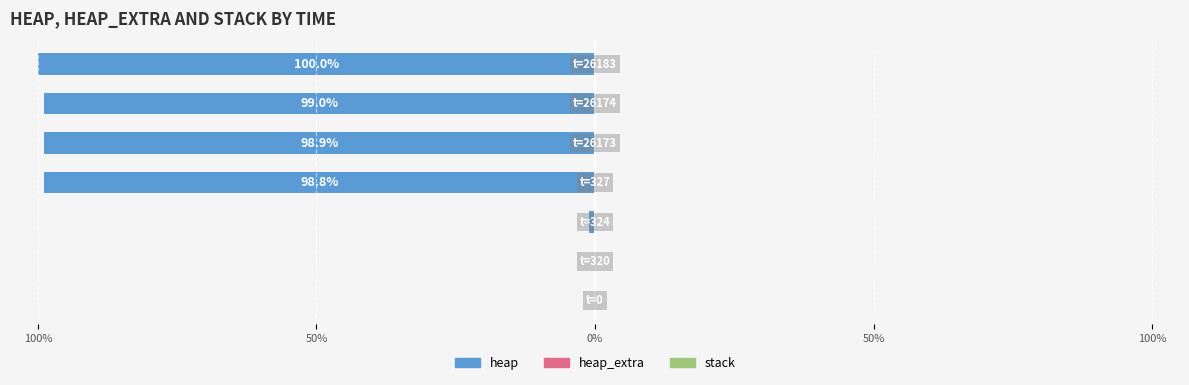

What is the average value of the stack series?

0.6